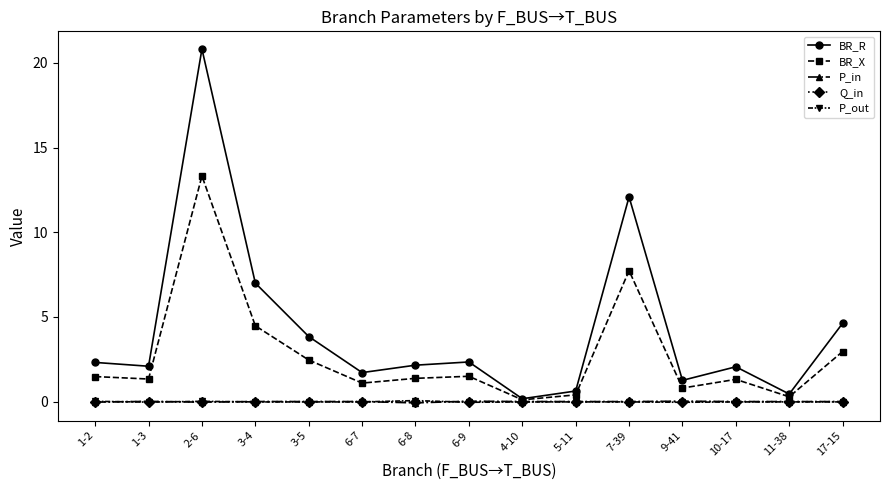

What is the label of the 11th point from the right?

3-5